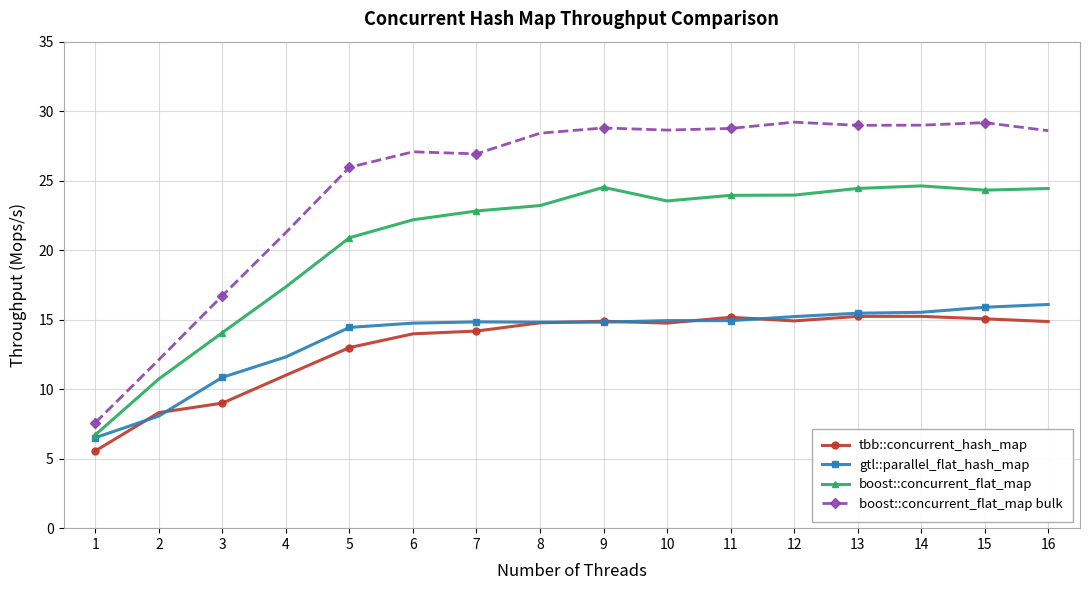

Count the number of categories in the chart.

16